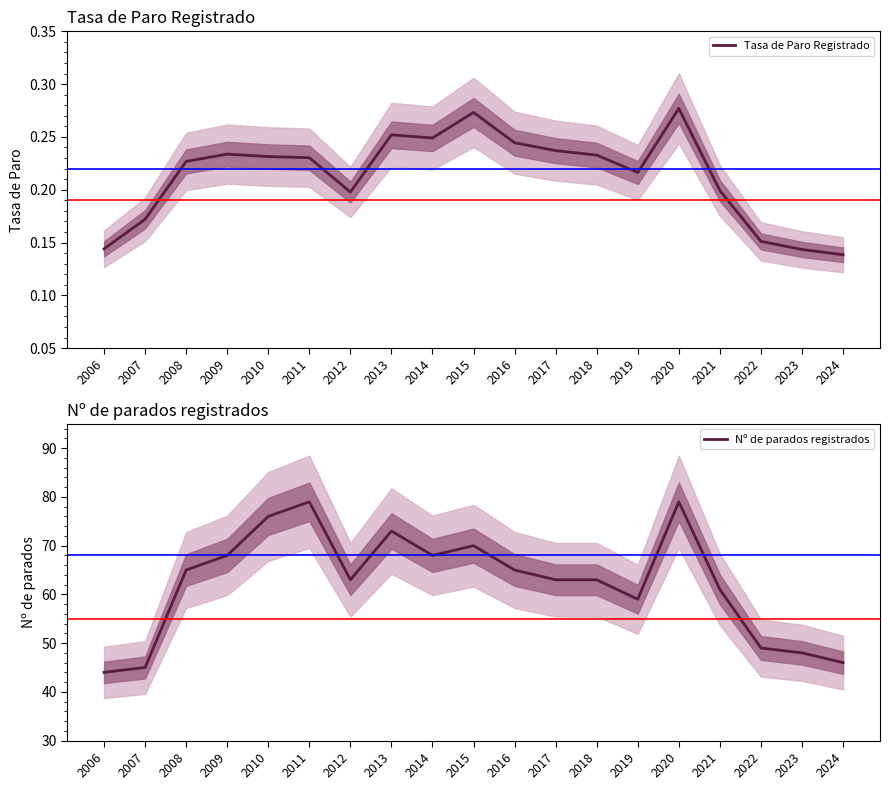

What is the lowest value of the Tasa de Paro Registrado series?

0.1